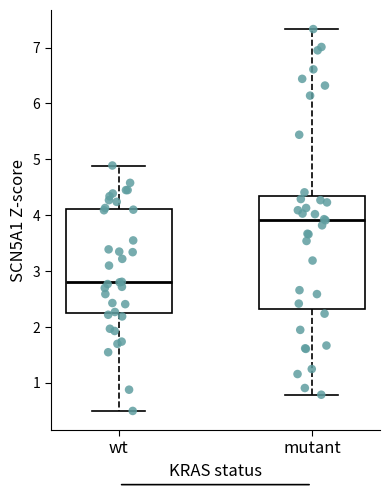

Where is the lower edge of the box for wt on the y-axis? The values are not printed on the chart, so give them approximately, as read against the axis.

2.2